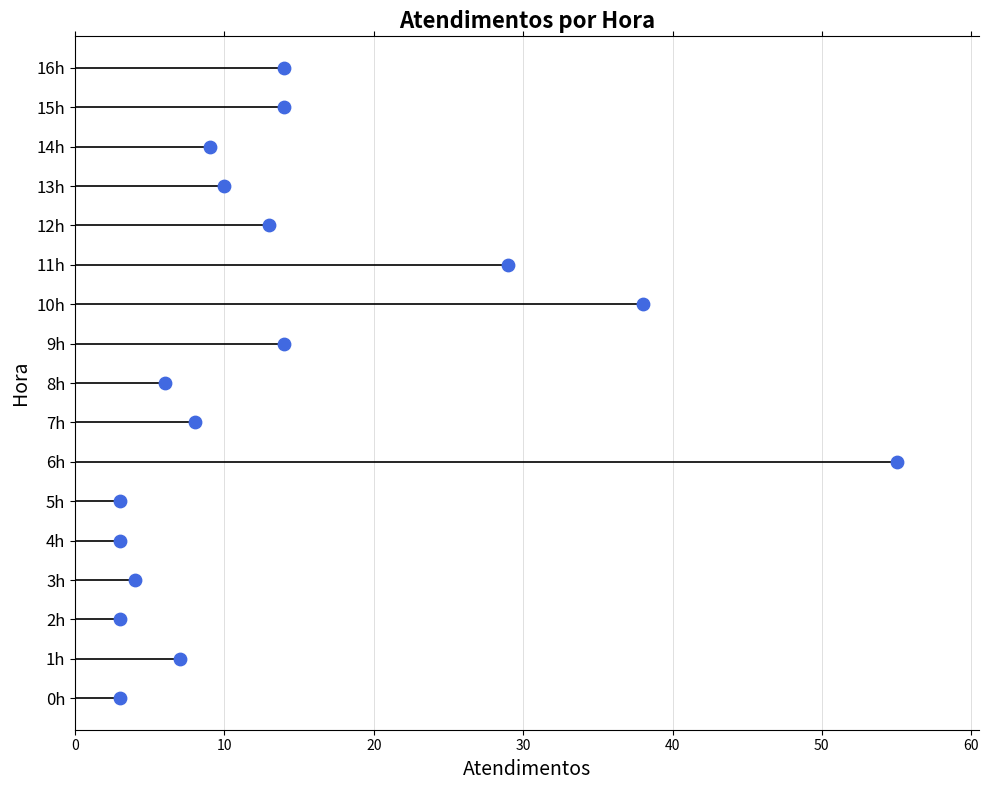

What is the change in value from 60 to 13?

+7